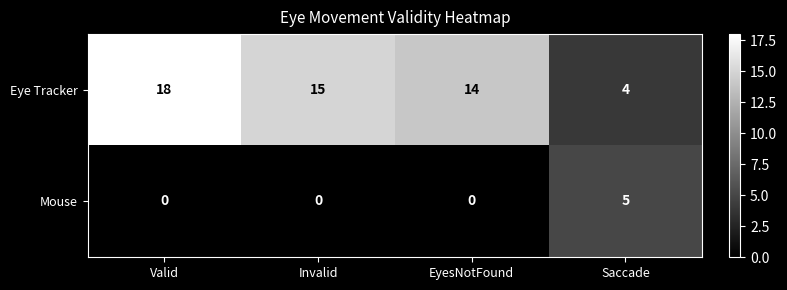

List the series in order of their overall mean, lowest first.

Mouse, Eye Tracker